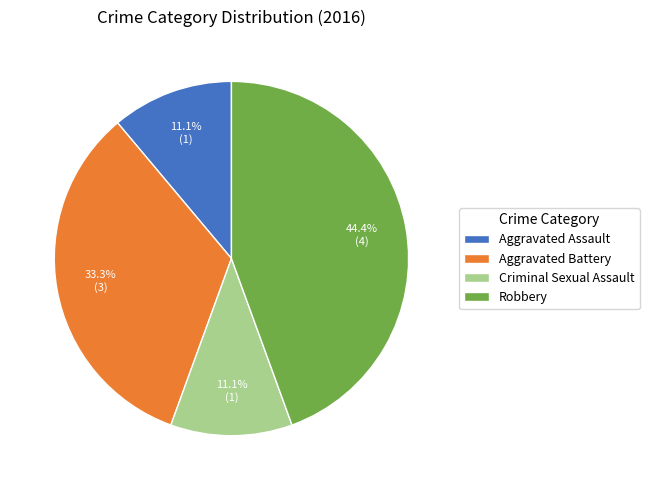

Which category has the biggest portion of the pie?

Robbery